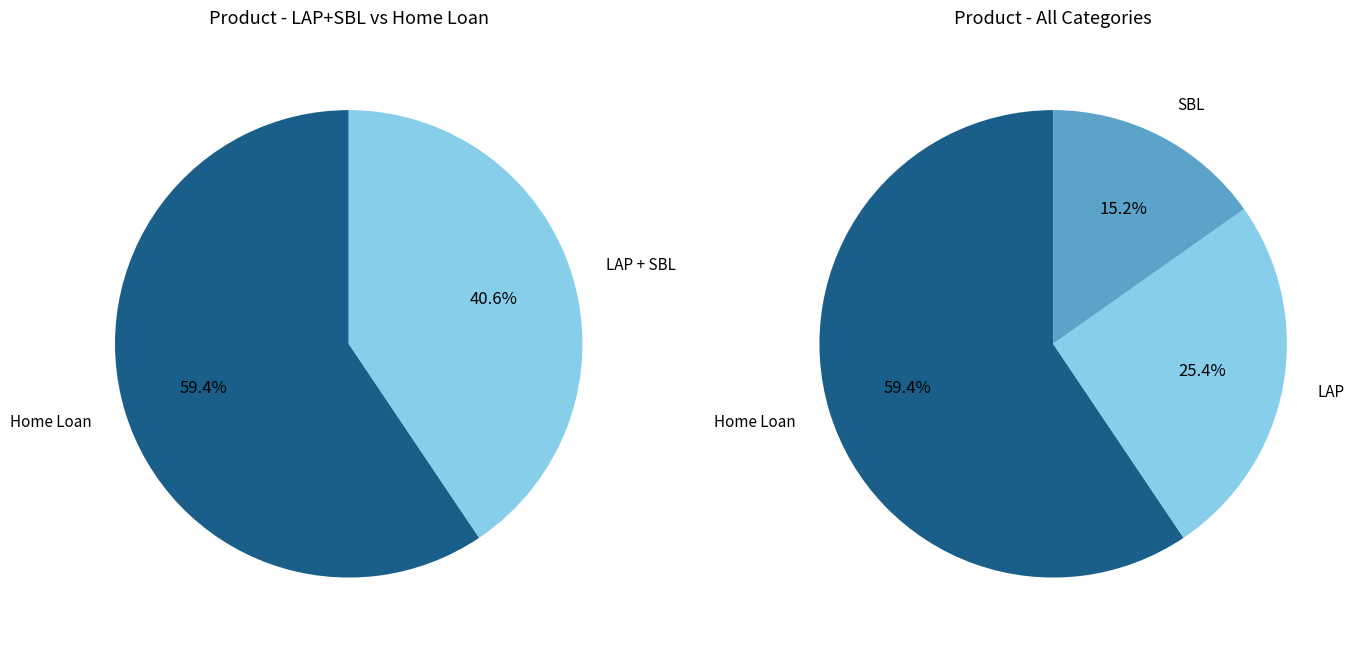

Approximately how many times larger is the value at SBL compared to Home Loan?

0.3